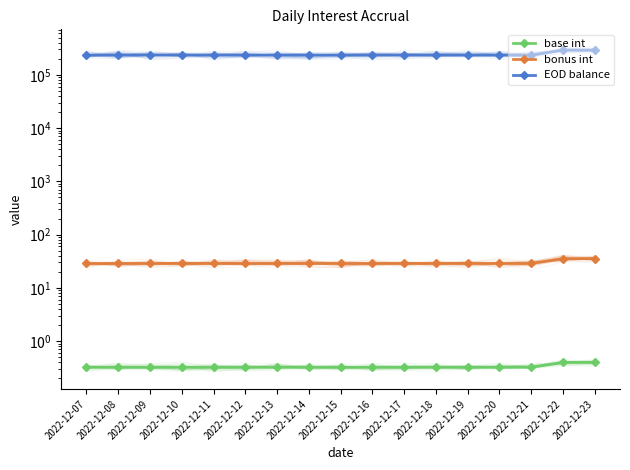

Reading right to left, extract all data points from this chart.

base int: 2022-12-23=0.4	2022-12-22=0.4	2022-12-21=0.3	2022-12-20=0.3	2022-12-19=0.3	2022-12-18=0.3	2022-12-17=0.3	2022-12-16=0.3	2022-12-15=0.3	2022-12-14=0.3	2022-12-13=0.3	2022-12-12=0.3	2022-12-11=0.3	2022-12-10=0.3	2022-12-09=0.3	2022-12-08=0.3	2022-12-07=0.3
bonus int: 2022-12-23=35.4	2022-12-22=35.4	2022-12-21=28.7	2022-12-20=28.7	2022-12-19=28.7	2022-12-18=28.7	2022-12-17=28.7	2022-12-16=28.7	2022-12-15=28.7	2022-12-14=28.7	2022-12-13=28.7	2022-12-12=28.7	2022-12-11=28.7	2022-12-10=28.7	2022-12-09=28.7	2022-12-08=28.7	2022-12-07=28.7
EOD balance: 2022-12-23=290000.0	2022-12-22=290000.0	2022-12-21=235000.0	2022-12-20=235000.0	2022-12-19=235000.0	2022-12-18=235000.0	2022-12-17=235000.0	2022-12-16=235000.0	2022-12-15=235000.0	2022-12-14=235000.0	2022-12-13=235000.0	2022-12-12=235000.0	2022-12-11=235000.0	2022-12-10=235000.0	2022-12-09=235000.0	2022-12-08=235000.0	2022-12-07=235000.0